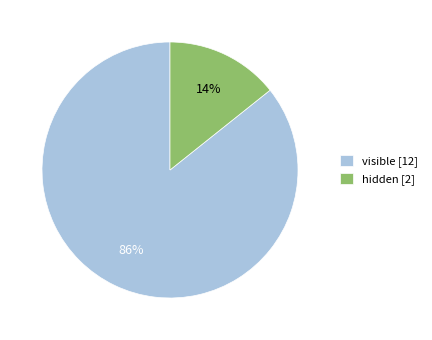

To the nearest percent, what portion does visible represent?

86%